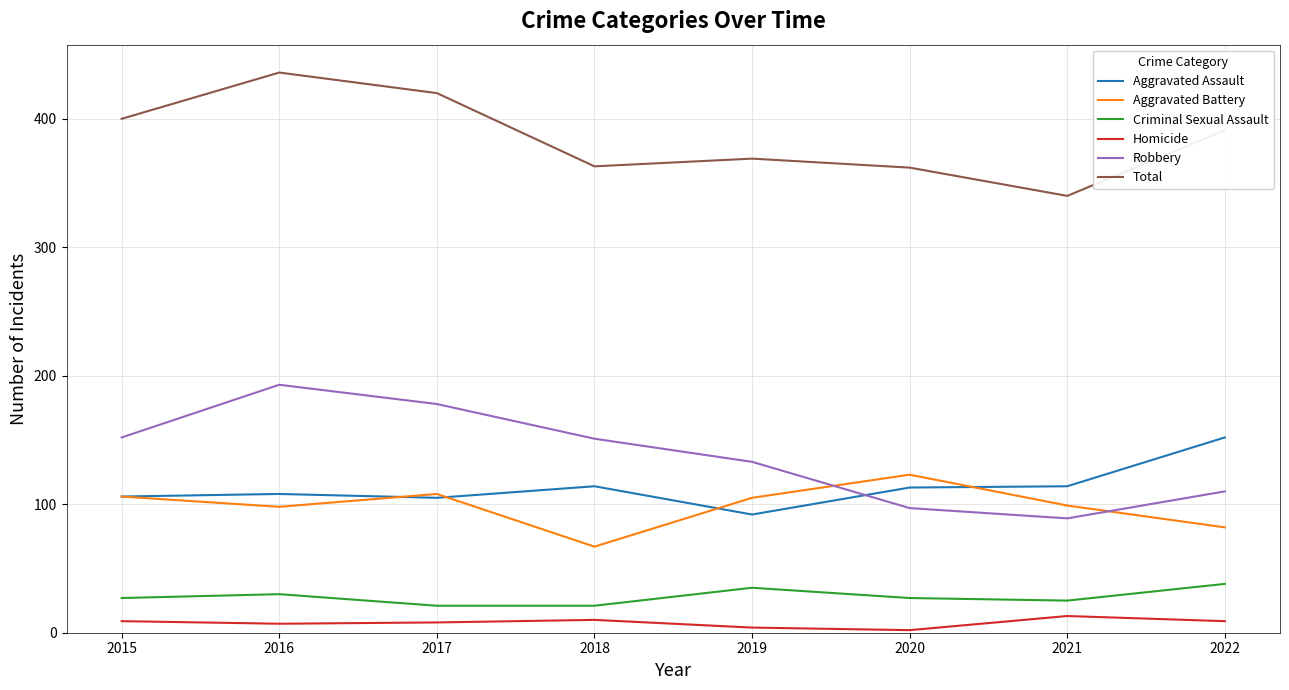

Rank the series by their maximum value, from highest to lowest.

Total, Robbery, Aggravated Assault, Aggravated Battery, Criminal Sexual Assault, Homicide